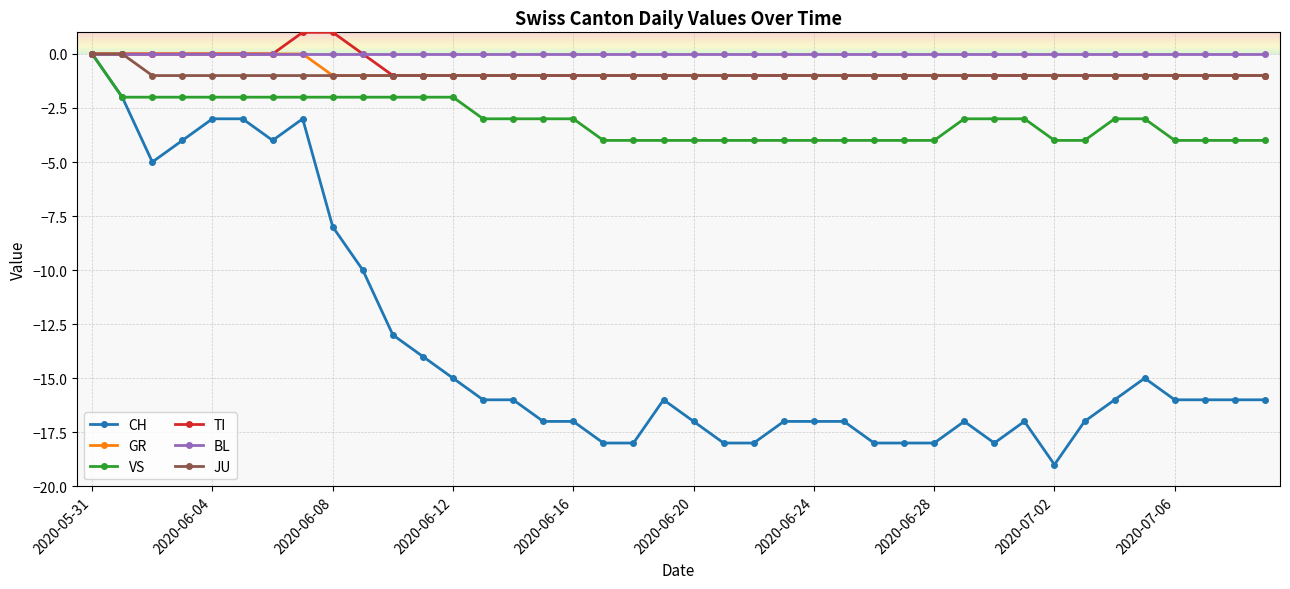

What is the minimum value shown in the chart?

-19